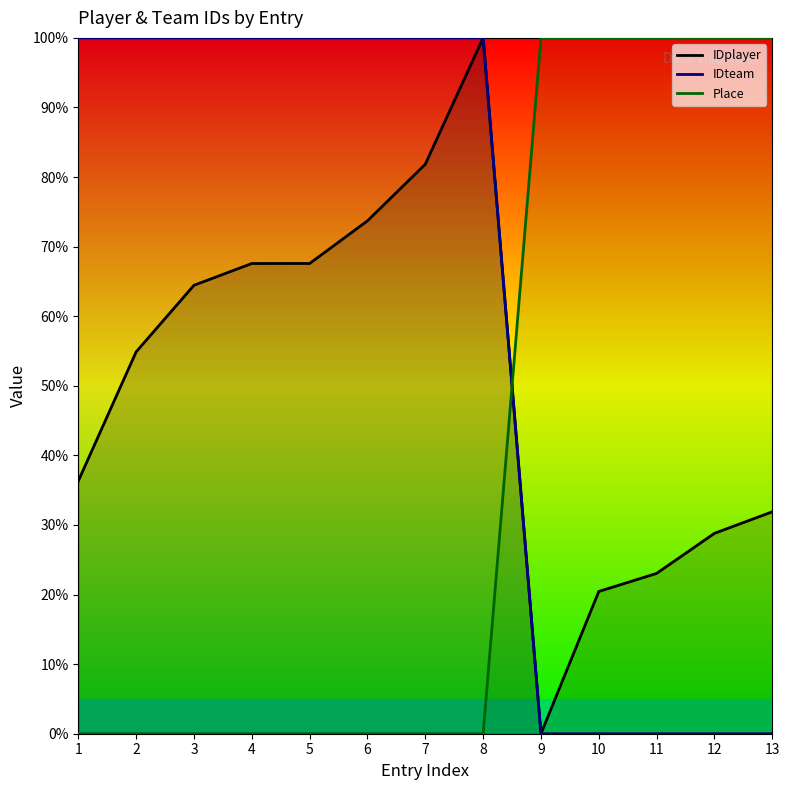

What is the spread (max minus min) of values at 13?

100.0